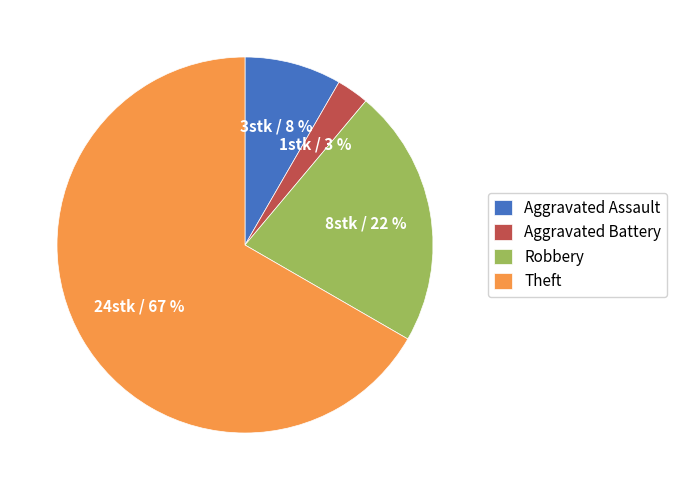

Is the sum of Aggravated Battery and Theft greater than half?

Yes